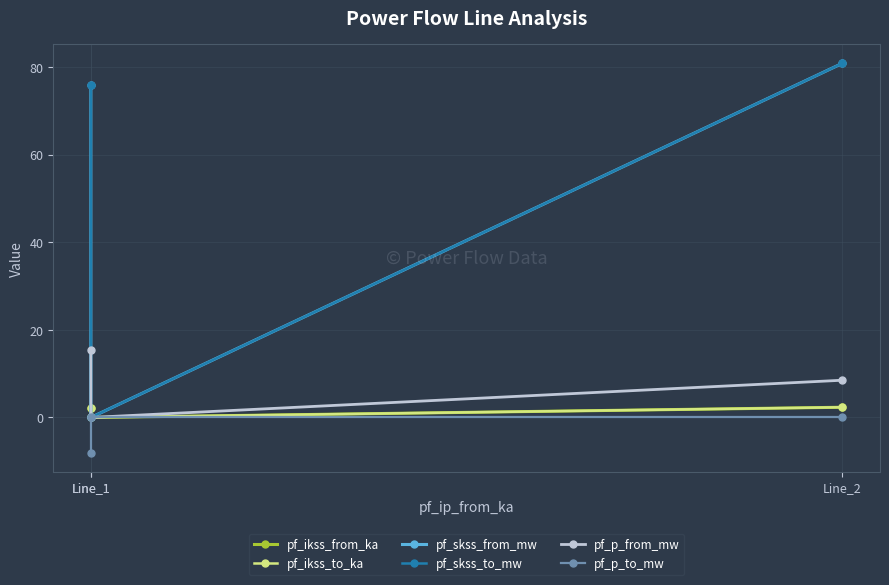

At which label does pf_skss_to_mw first exceed 75?

Line_1